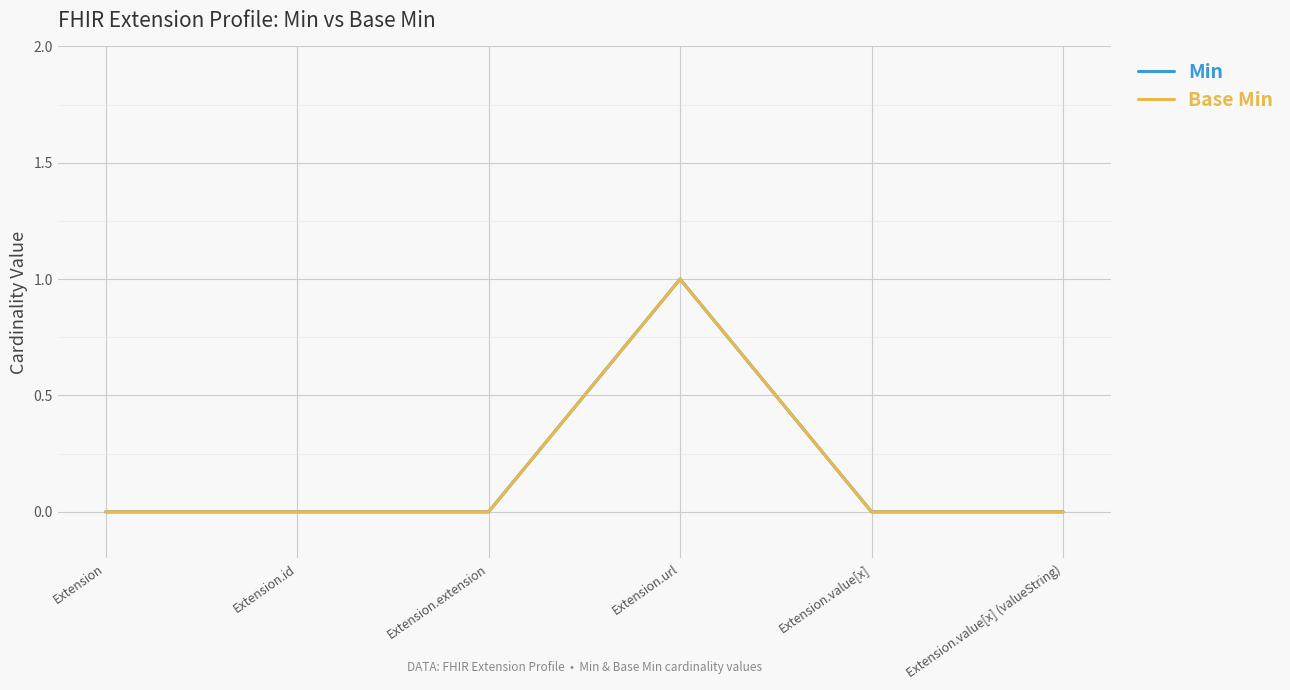

How many Min values are between 0 and 1?

6